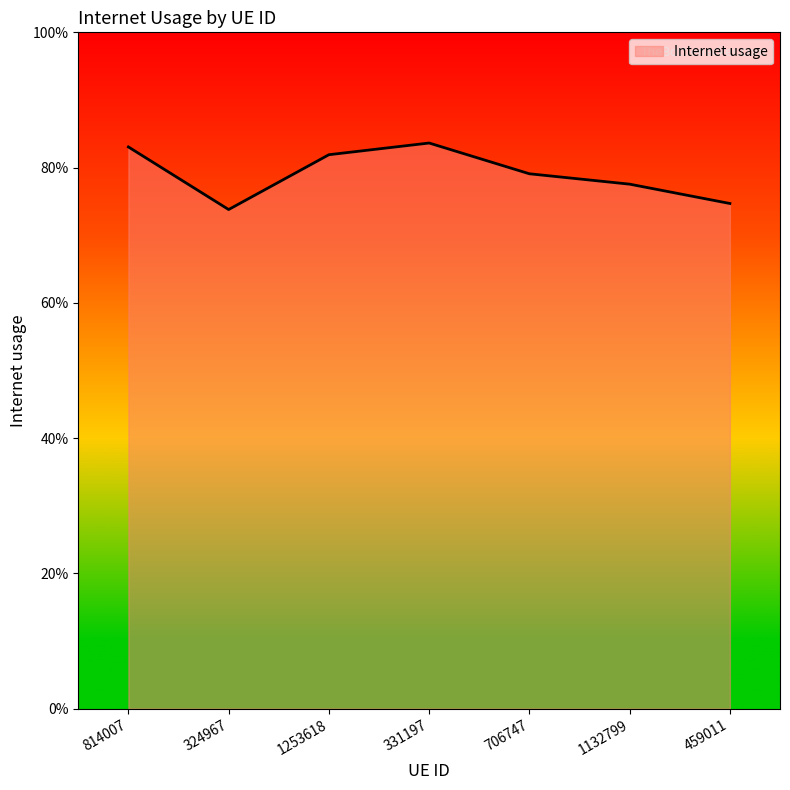

Is this an area chart (filled region under the line)?

Yes